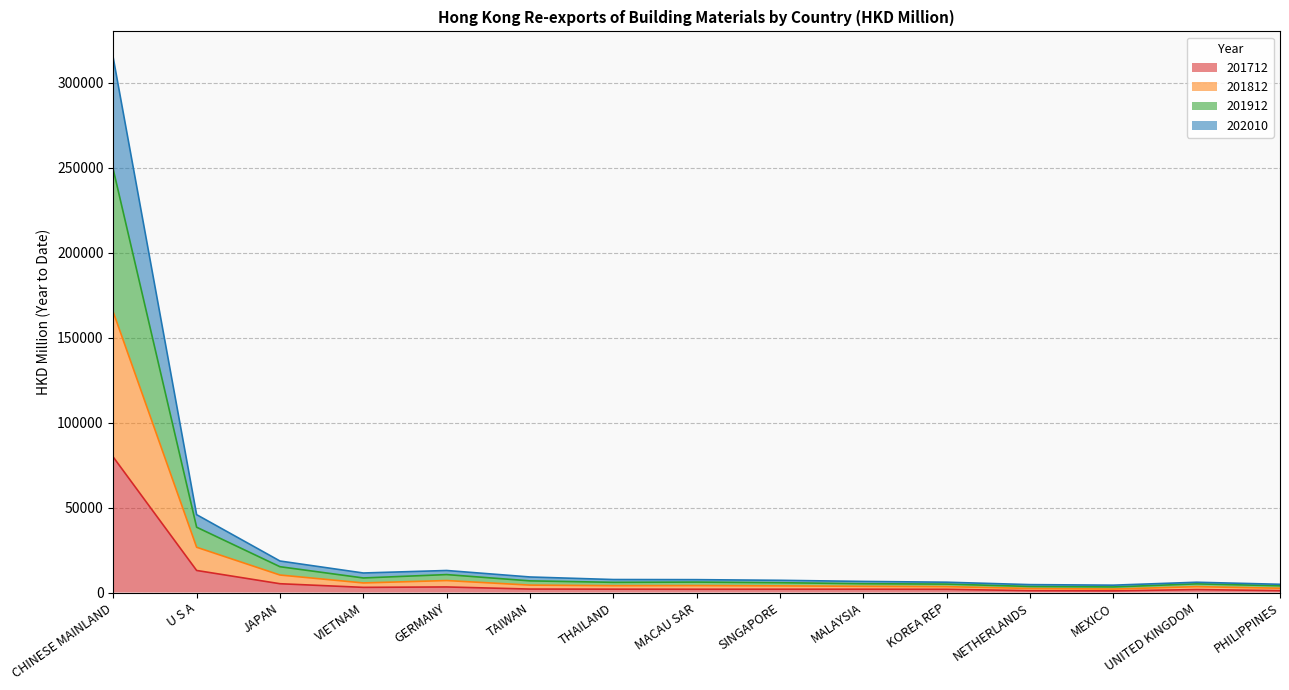

What is the maximum value for 201712?

79700.5